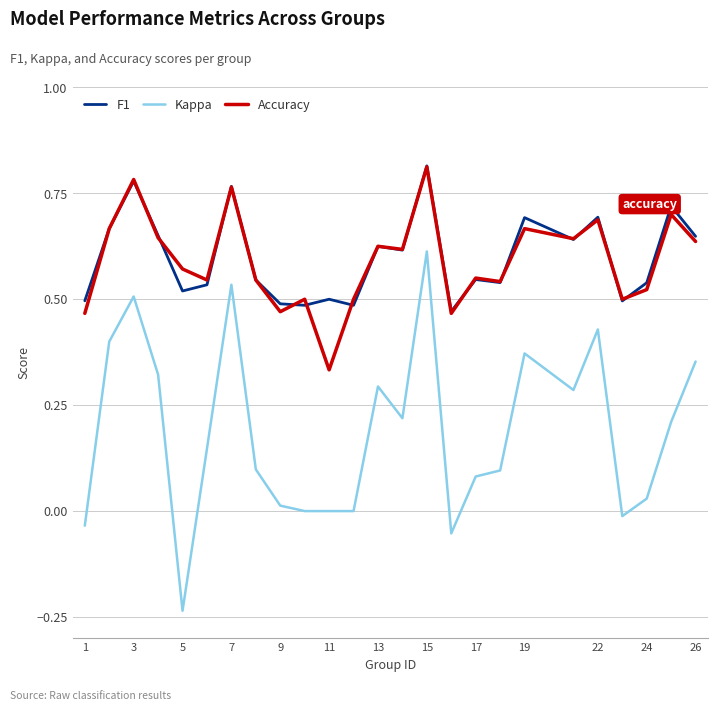

True or false: Kappa and Accuracy cross at least once.

False